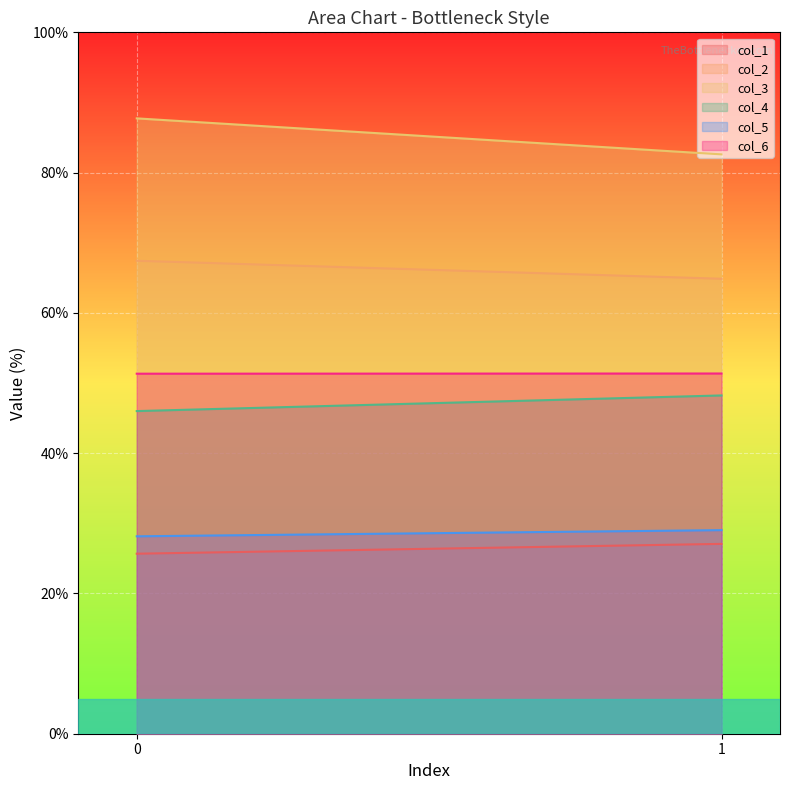

Reading left to right, what are all the values shown in this chart?

col_1: 25.7	27.1
col_2: 67.4	64.9
col_3: 87.7	82.6
col_4: 46.0	48.2
col_5: 28.1	29.0
col_6: 51.3	51.4